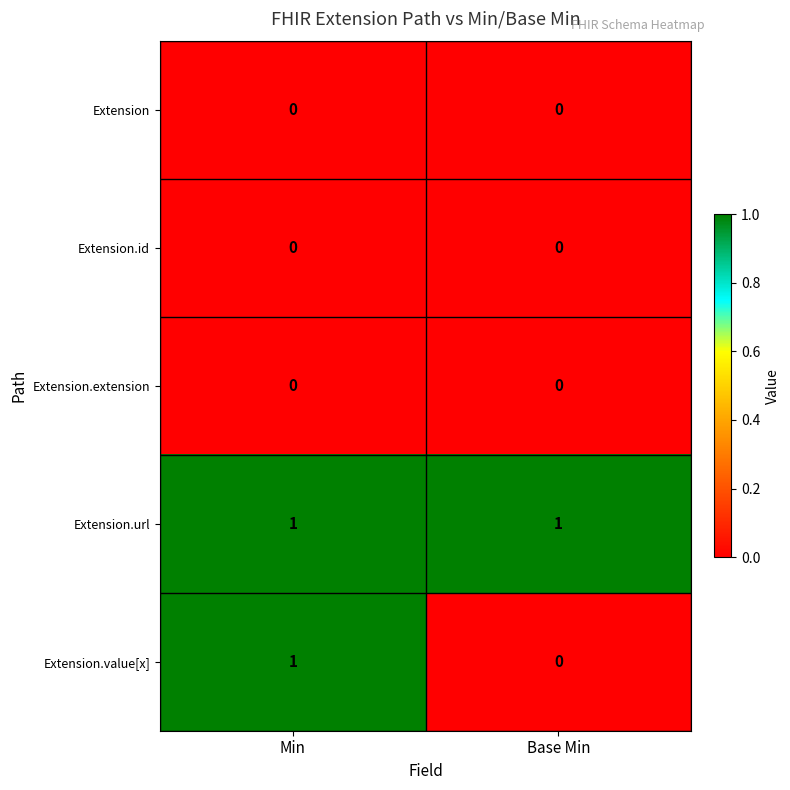

Which series changed the most between Min and Base Min?

Extension.value[x]